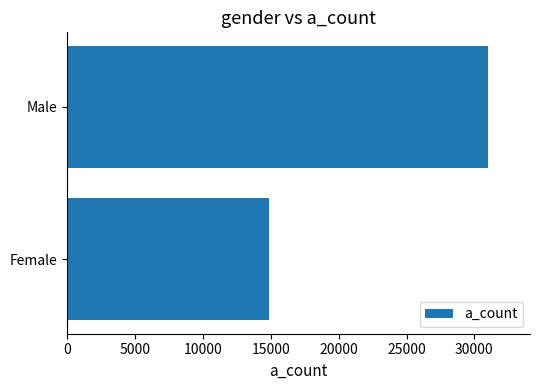

Which category has the lowest value across all series?

Female